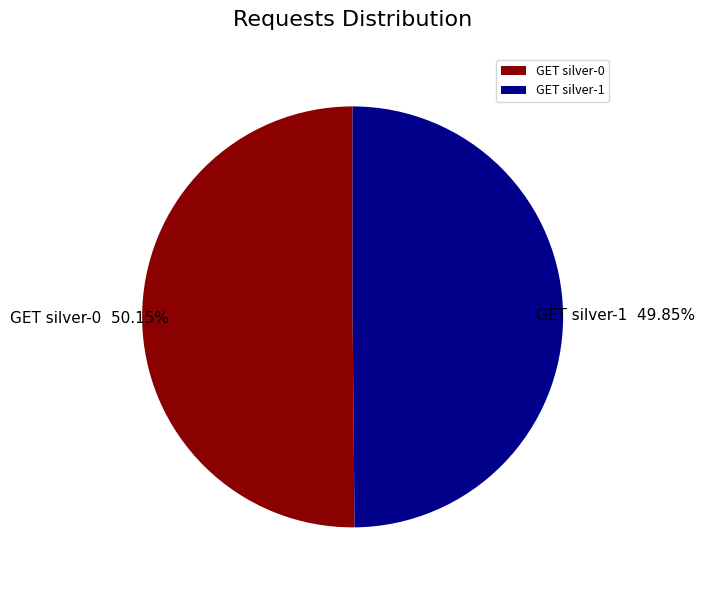

To the nearest percent, what is the combined percentage of GET silver-1 and GET silver-0?

100%